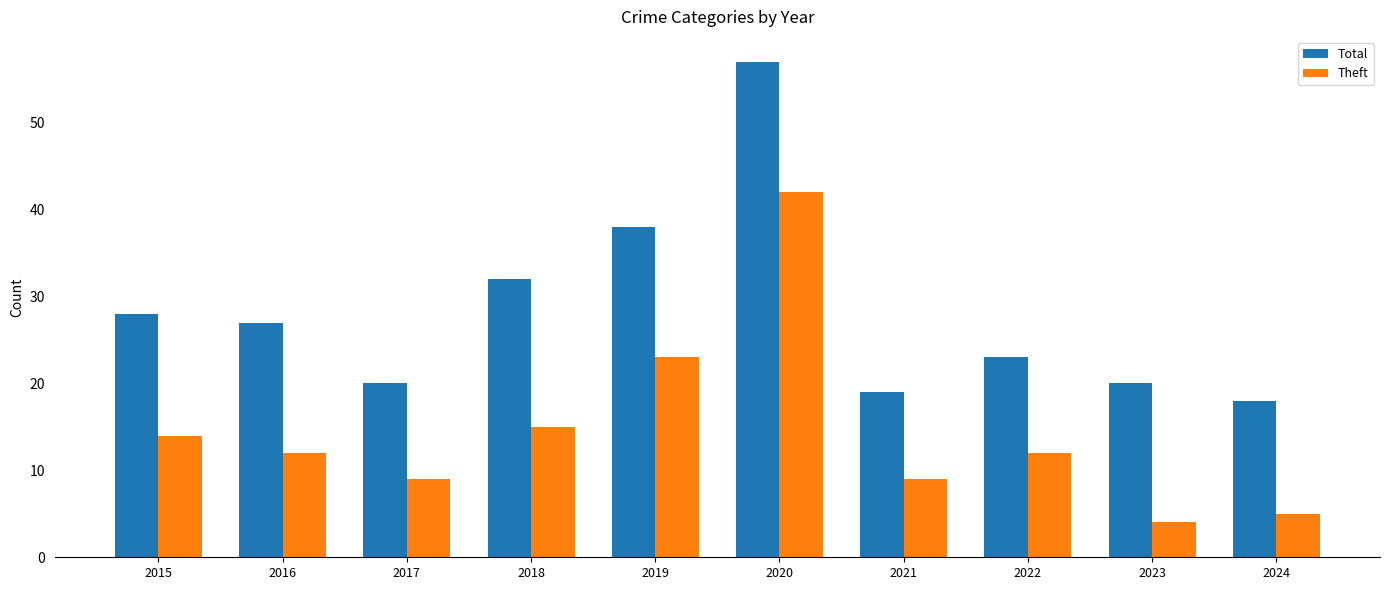

Does the chart contain stacked bars?

No